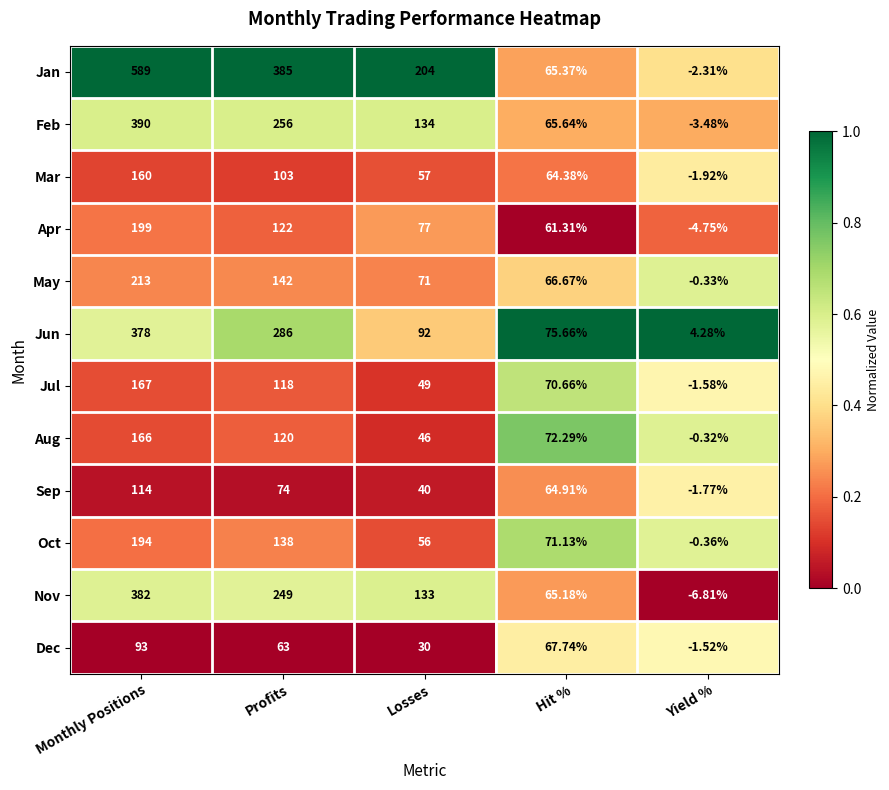

Between Profits and Yield %, which series saw the biggest shift?

Jan